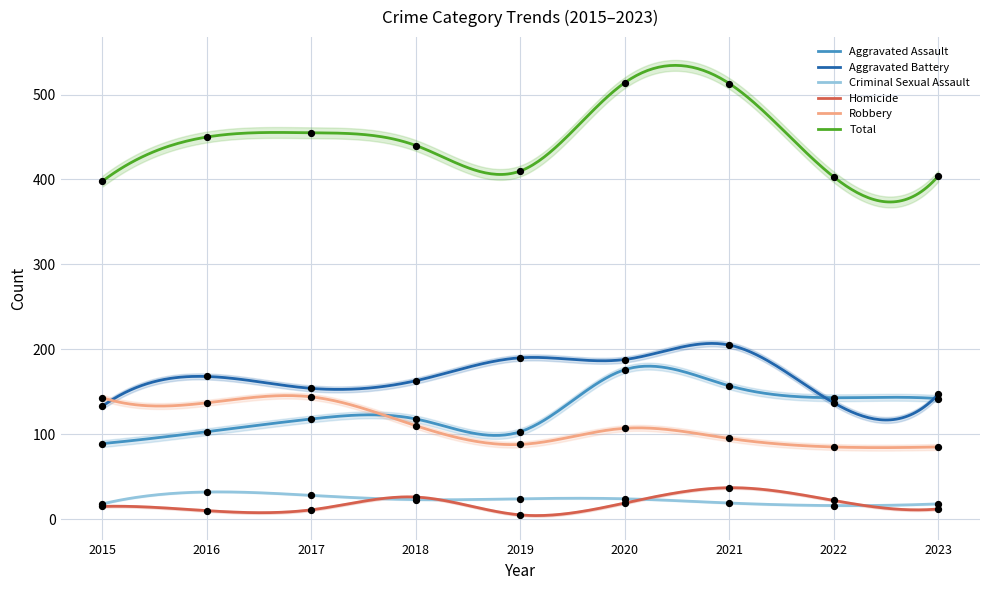

What are all the series names shown in the legend?

Aggravated Assault, Aggravated Battery, Criminal Sexual Assault, Homicide, Robbery, Total